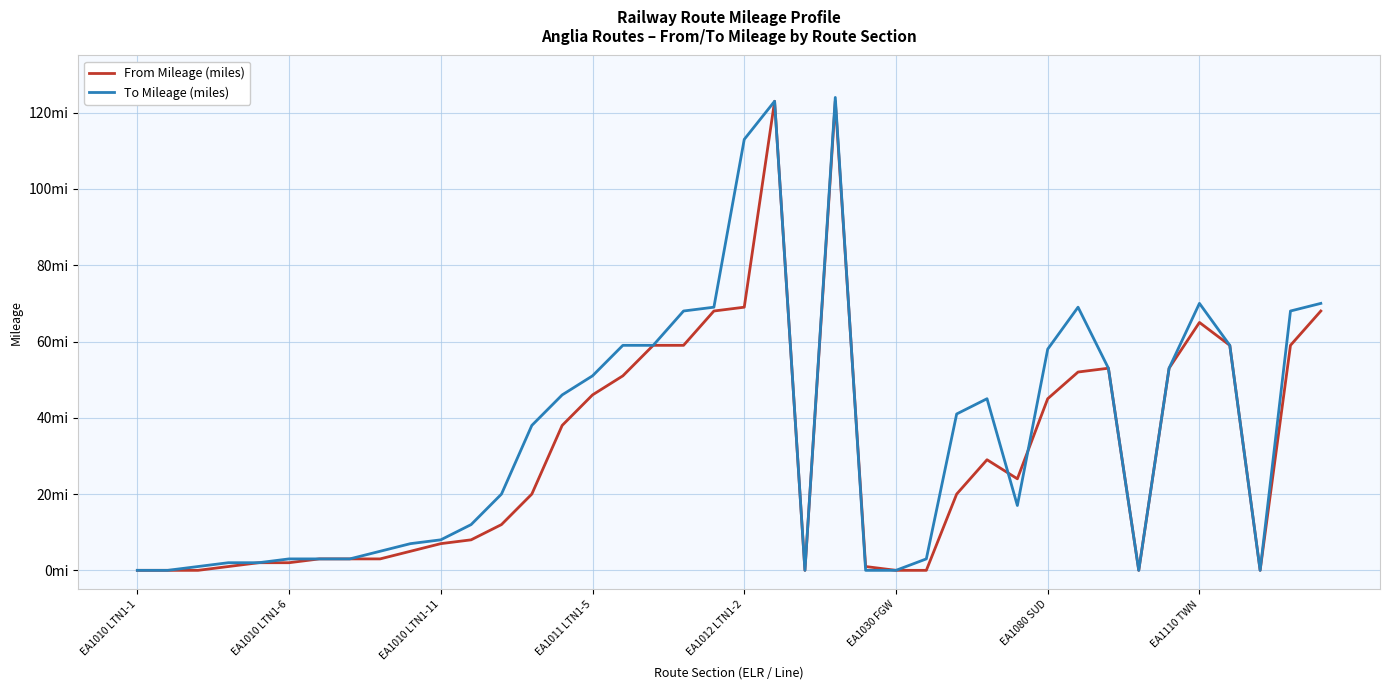

What is the greatest value displayed?

124